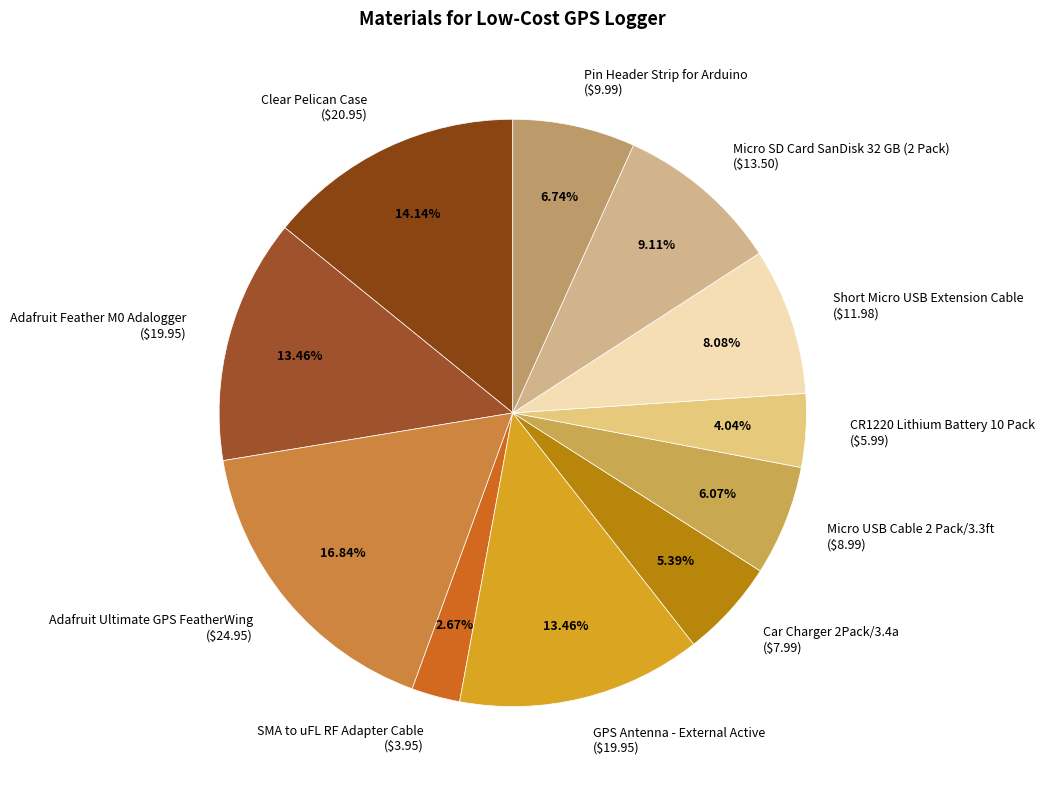

To the nearest percent, what is the average slice percentage?

9%